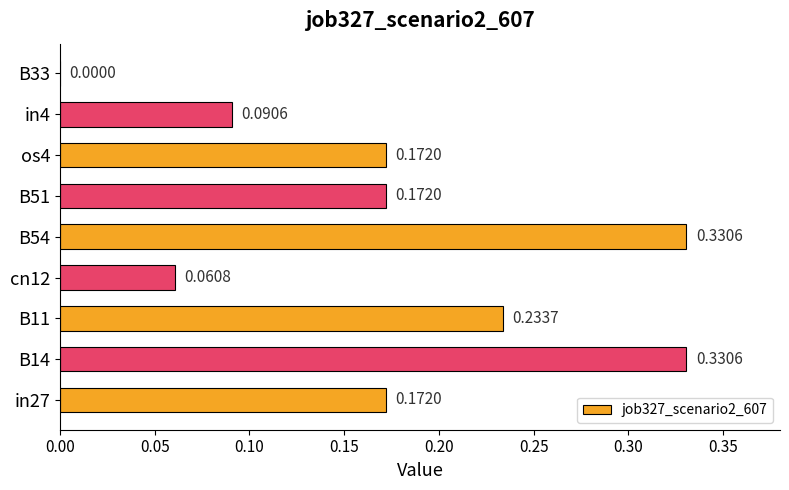

What is the change in value from B11 to B54?

+0.1